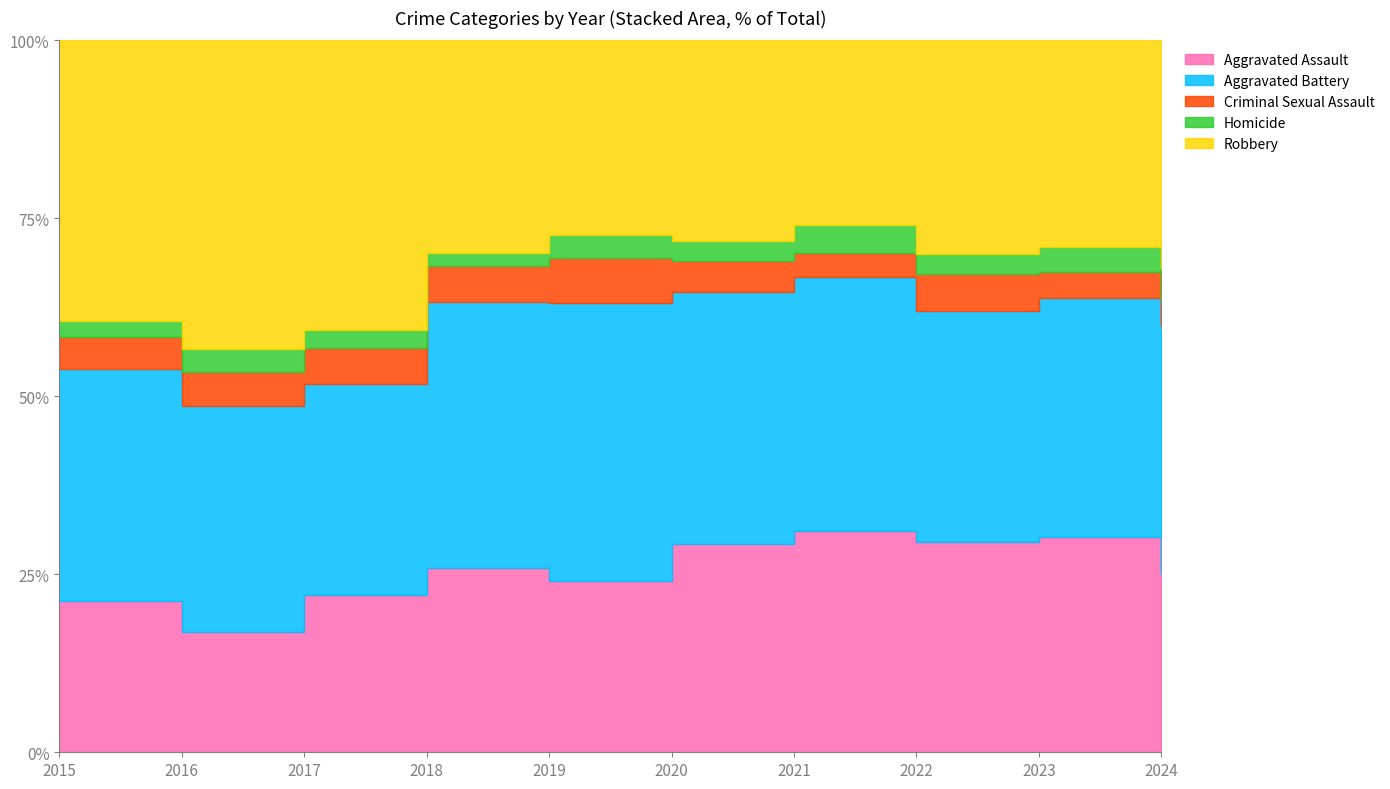

What is the sum of all Robbery values?

2594